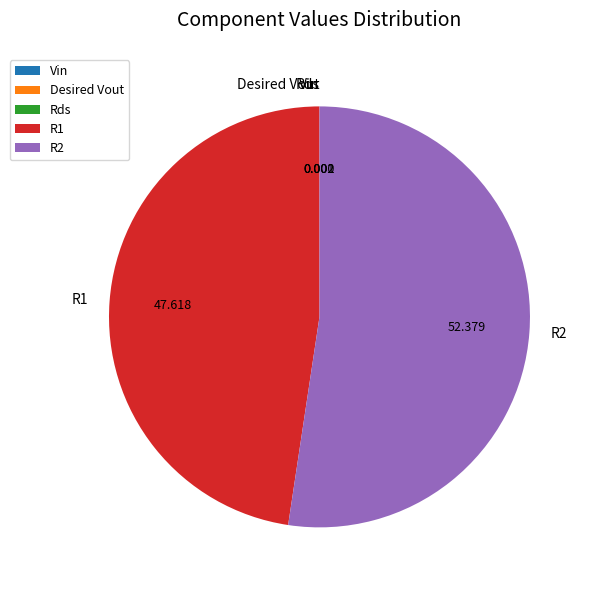

Does any single category account for the majority?

Yes